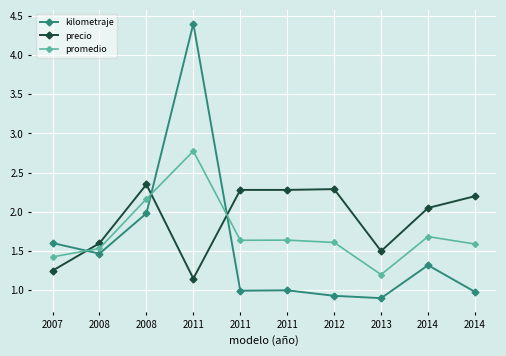

True or false: promedio and kilometraje cross at least once.

True